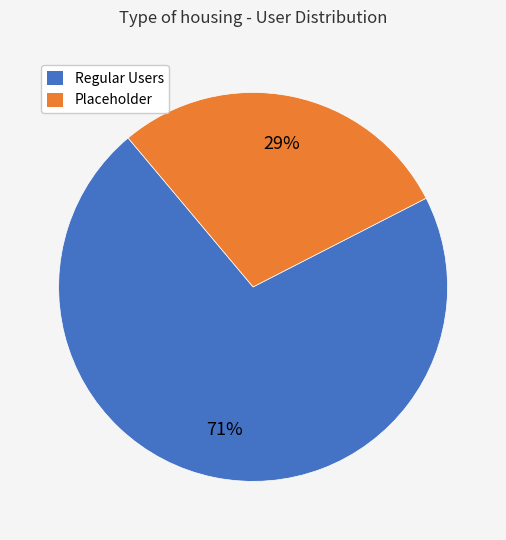

Is there any slice that represents more than half of the pie?

Yes